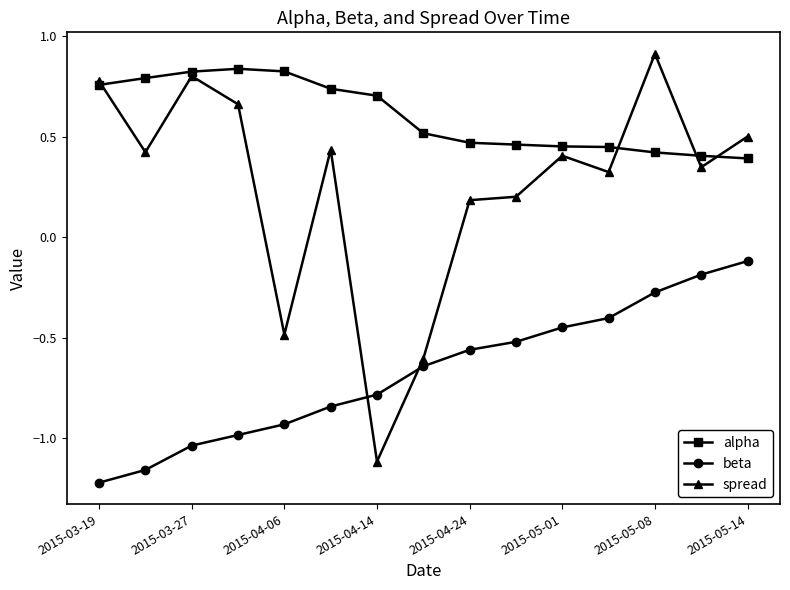

Rank the series by their average value, from highest to lowest.

alpha, spread, beta